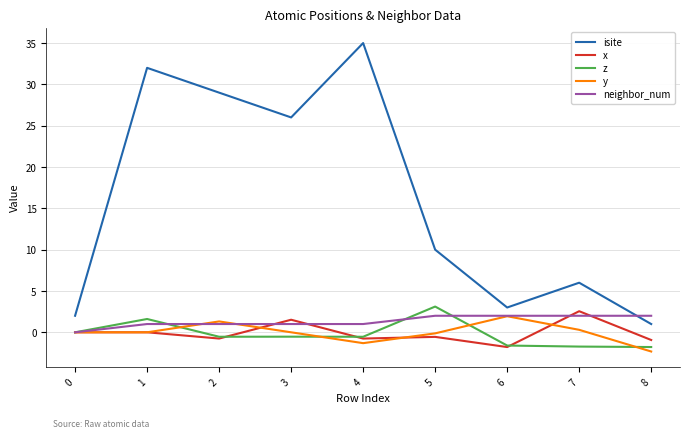

What is the difference between the maximum and minimum values in the y series?

4.3